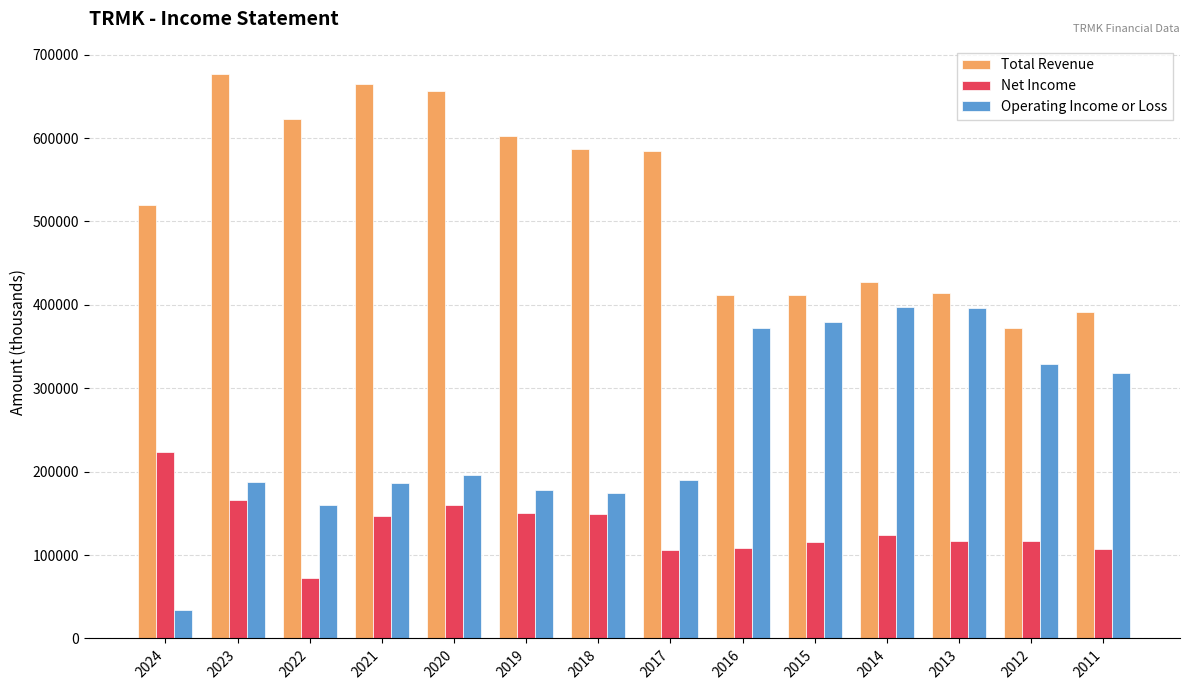

What is the maximum value shown in the chart?

676700